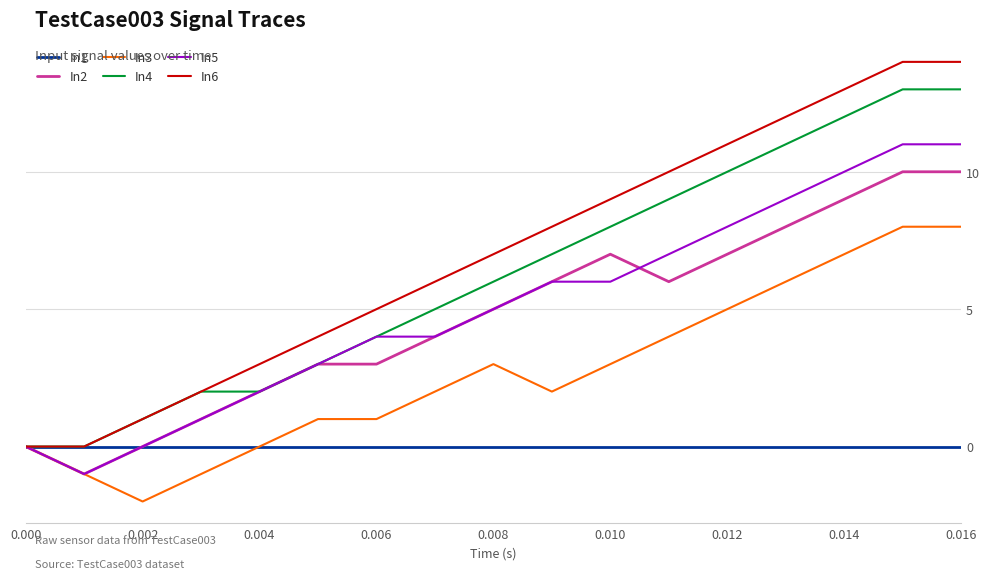

Which series has the largest total across all categories?

In6